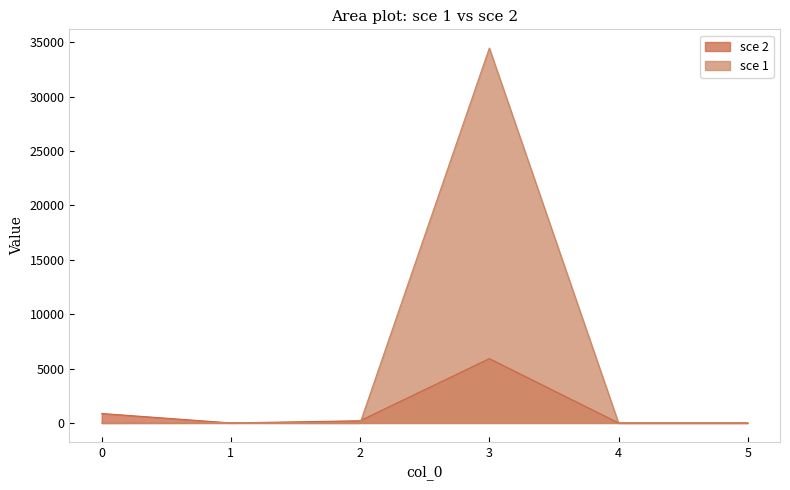

At which category does sce 2 reach its first local valley?

1